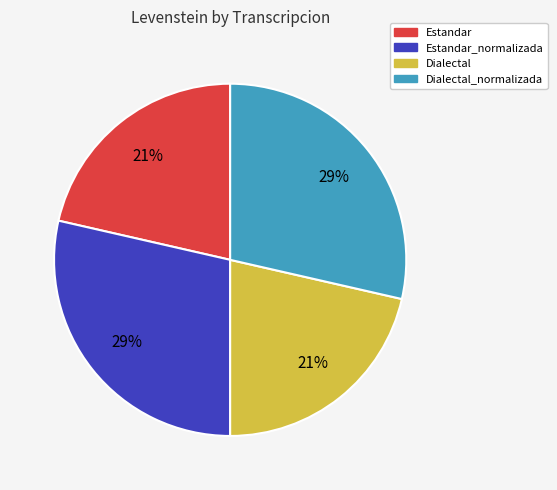

To the nearest percent, what is the average slice percentage?

25%